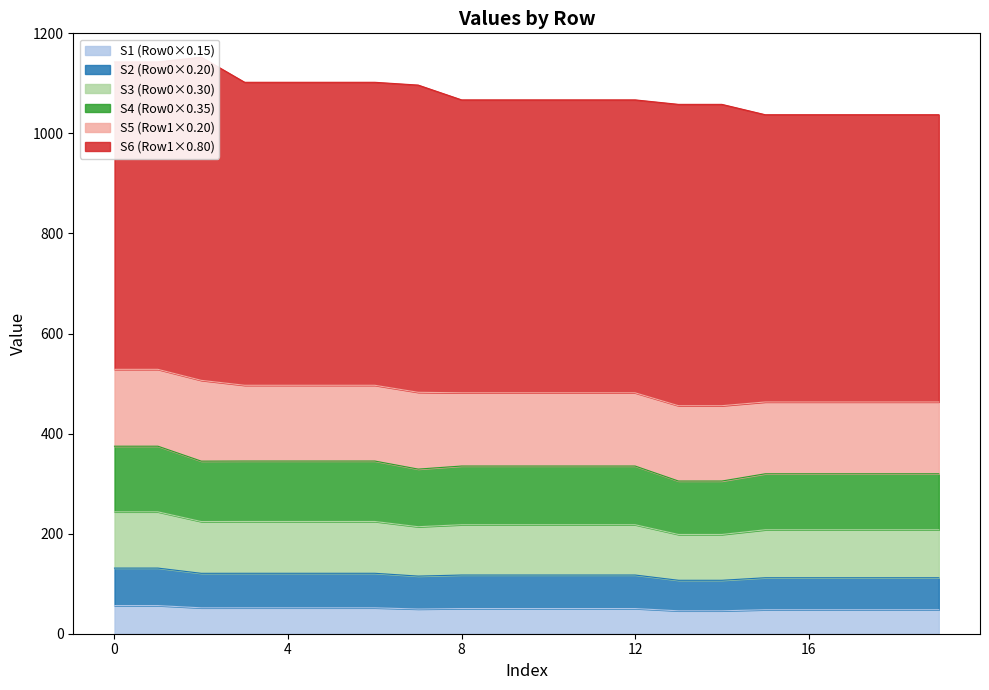

What is the sum of the values at 19 and 8?

98.2